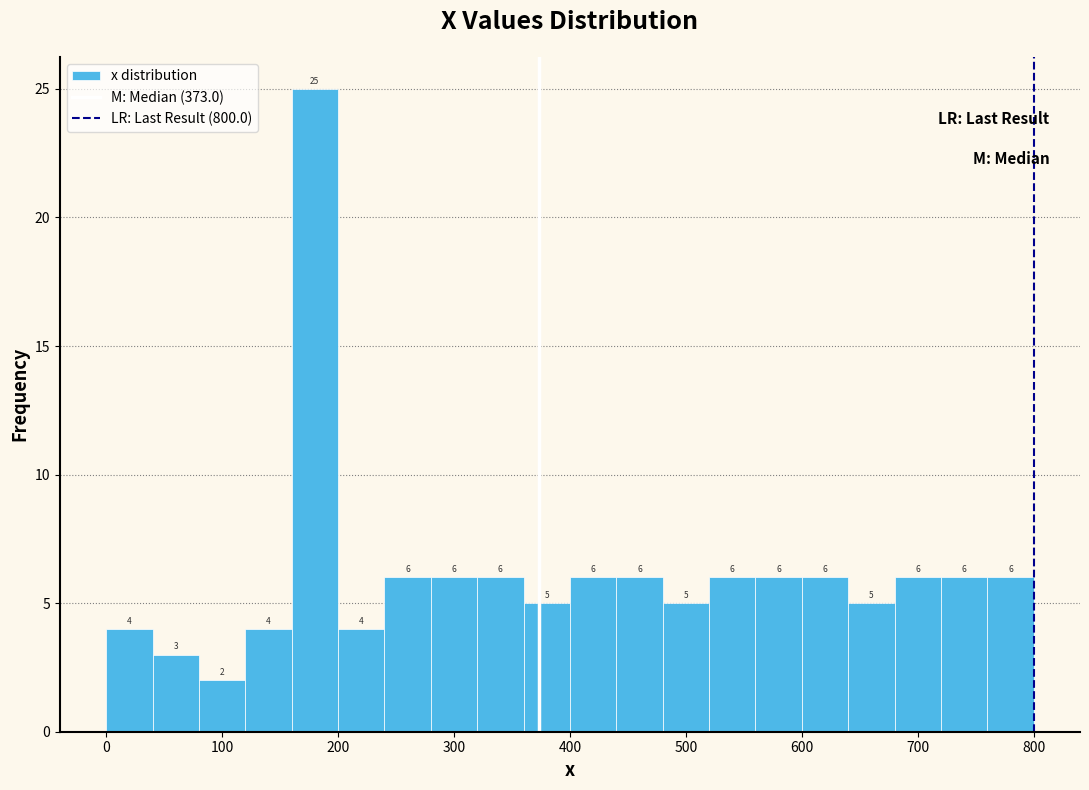

What is the height of the bar covering 200 to 240 on the x-axis?

4